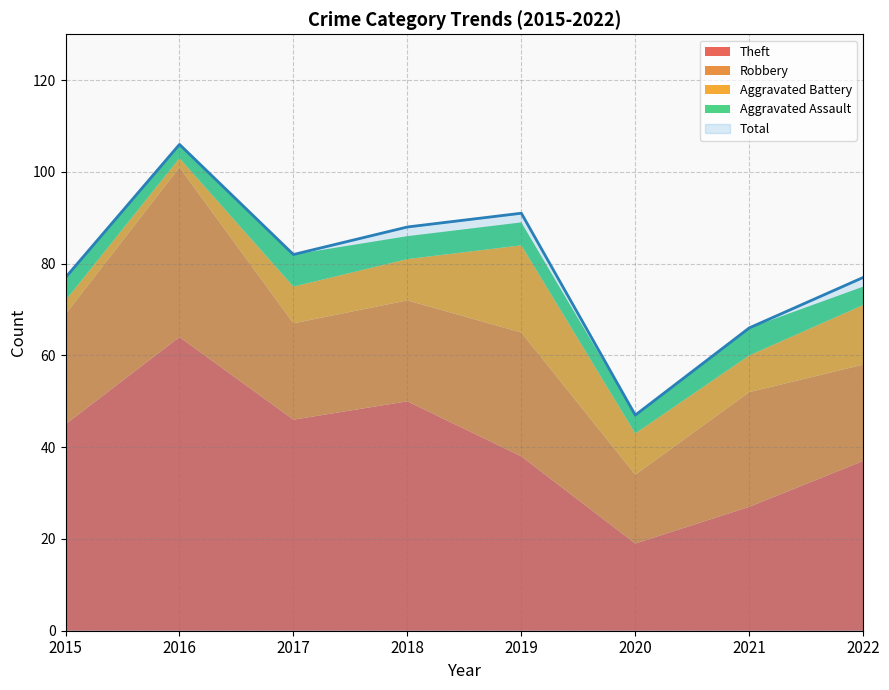

What is the value of the Total point at the 5th from the left?

91